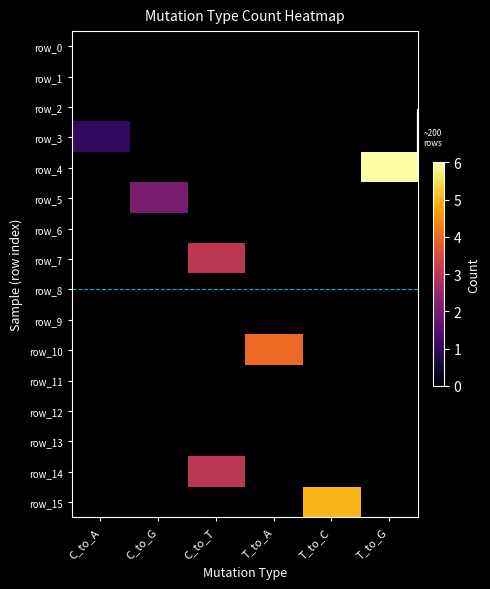

Reading left to right, list all the values displayed in this chart.

row_0: 0	0	0	0	0	0
row_1: 0	0	0	0	0	0
row_2: 0	0	0	0	0	0
row_3: 1	0	0	0	0	0
row_4: 0	0	0	0	0	6
row_5: 0	2	0	0	0	0
row_6: 0	0	0	0	0	0
row_7: 0	0	3	0	0	0
row_8: 0	0	0	0	0	0
row_9: 0	0	0	0	0	0
row_10: 0	0	0	4	0	0
row_11: 0	0	0	0	0	0
row_12: 0	0	0	0	0	0
row_13: 0	0	0	0	0	0
row_14: 0	0	3	0	0	0
row_15: 0	0	0	0	5	0